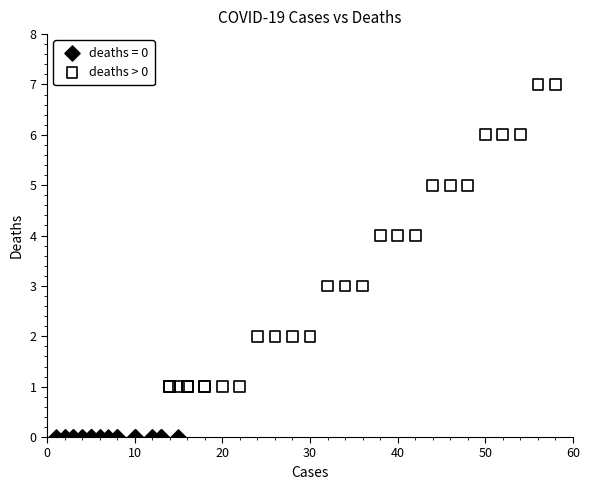

Which series contains the highest Y value?

deaths > 0